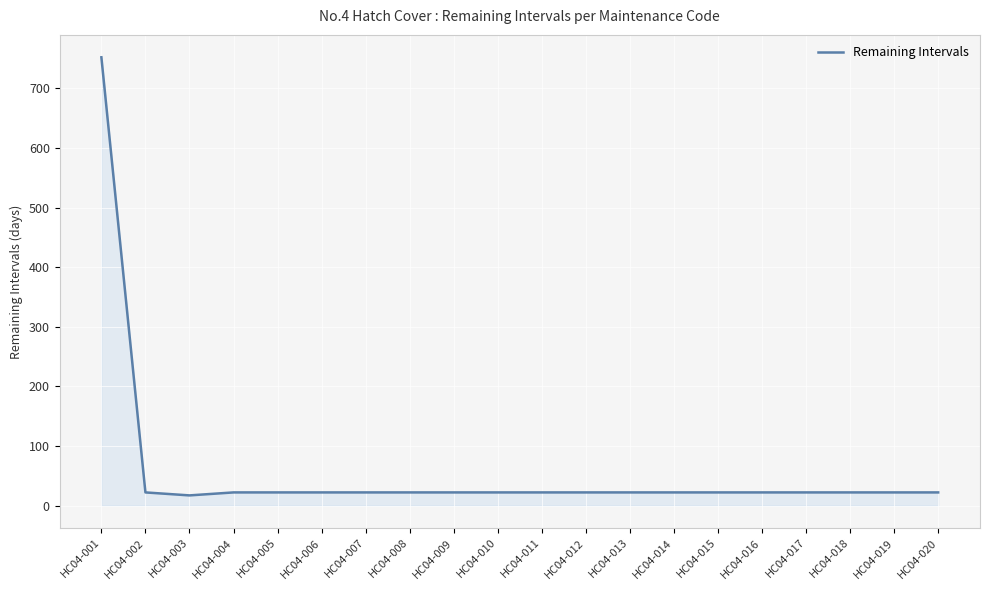

Between HC04-001 and HC04-005, which is larger?

HC04-001